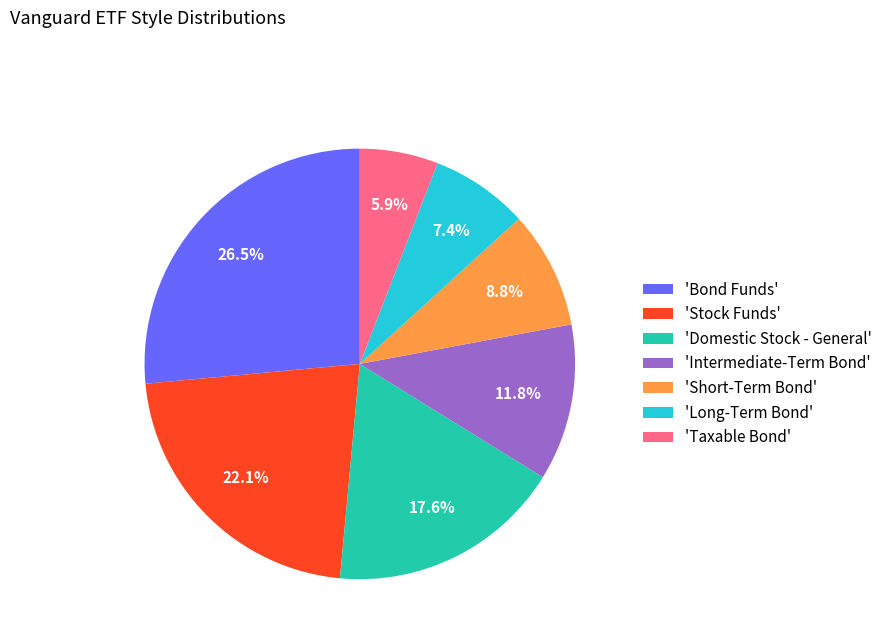

Which slice is the largest?

'Bond Funds'